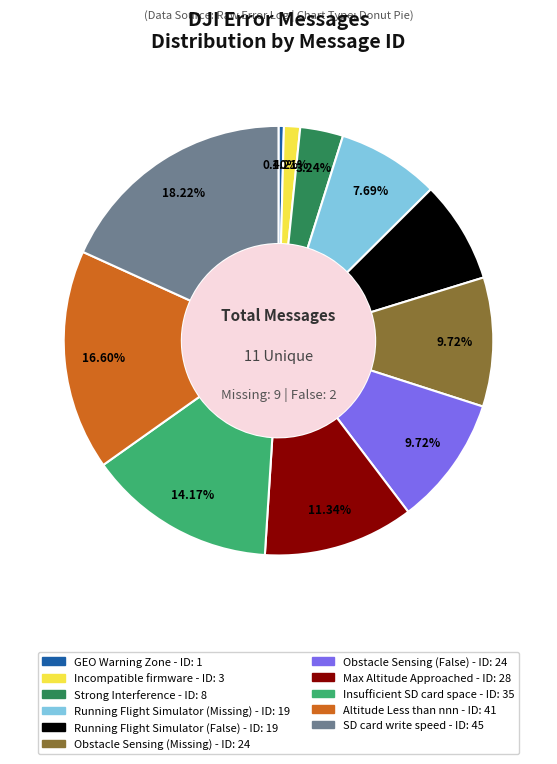

True or false: Running Flight Simulator (Missing) accounts for 2% of the total.

False